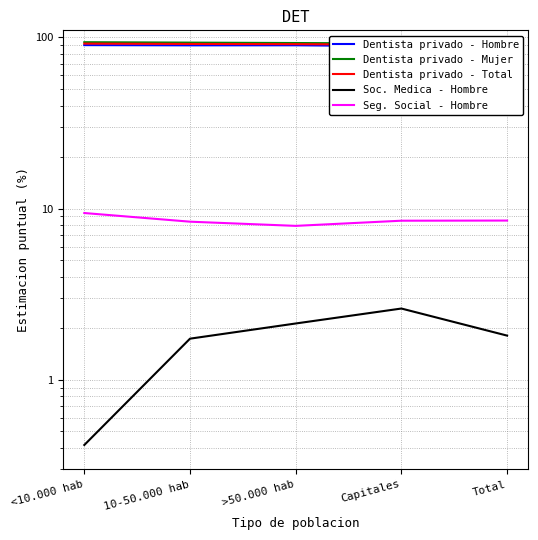

What is the spread (max minus min) of values at 10-50.000 hab?

91.5